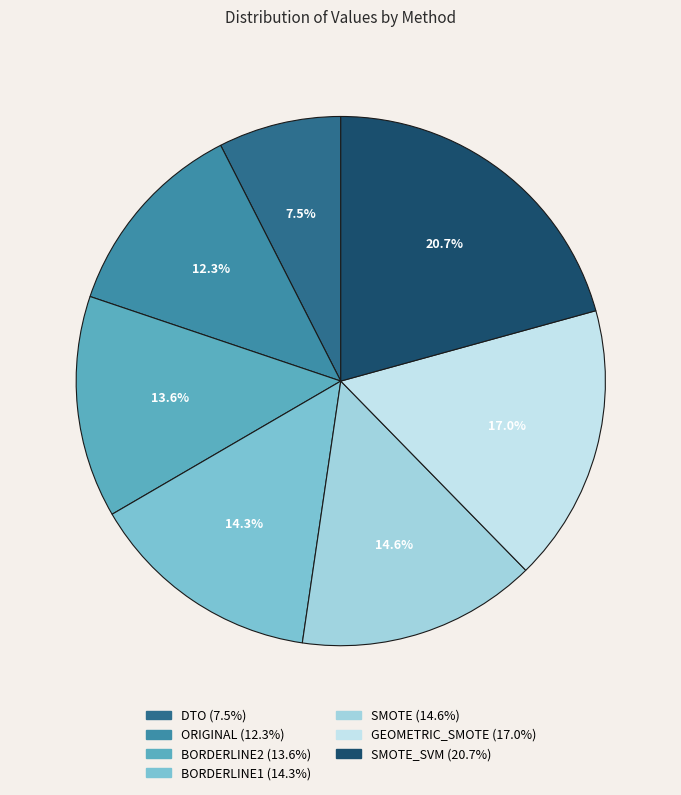

Does any single category account for the majority?

No